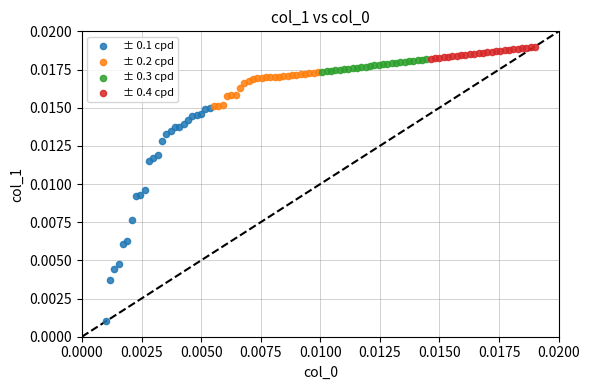

What are all the series names shown in the legend?

± 0.1 cpd, ± 0.2 cpd, ± 0.3 cpd, ± 0.4 cpd